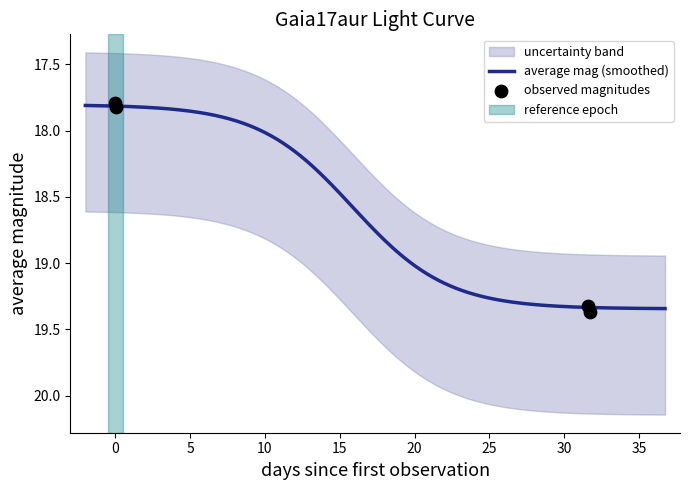

Approximately how many times larger is the value at 2017-03-25 04:20 compared to 2017-04-25 17:41?

0.9